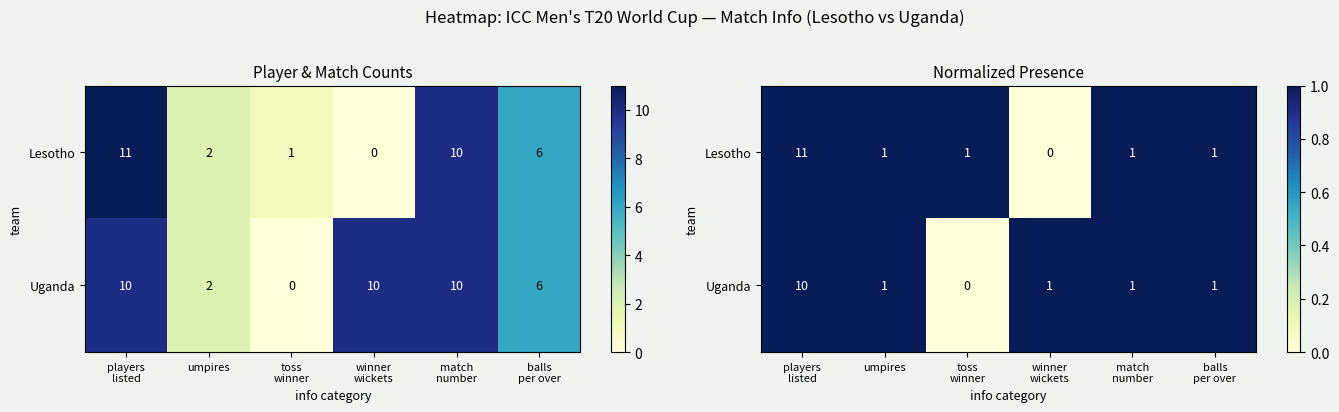

The value of Uganda at winner wickets is 0. True or false?

False